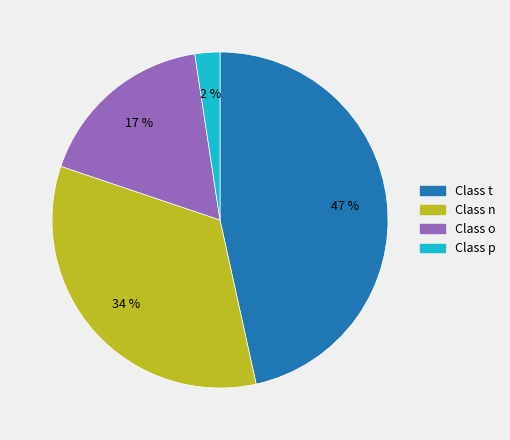

To the nearest percent, what is the average slice percentage?

25%